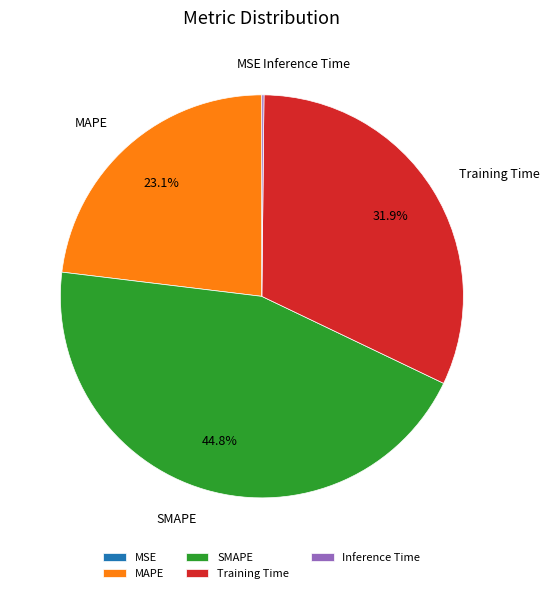

Is Training Time the majority of the pie?

No